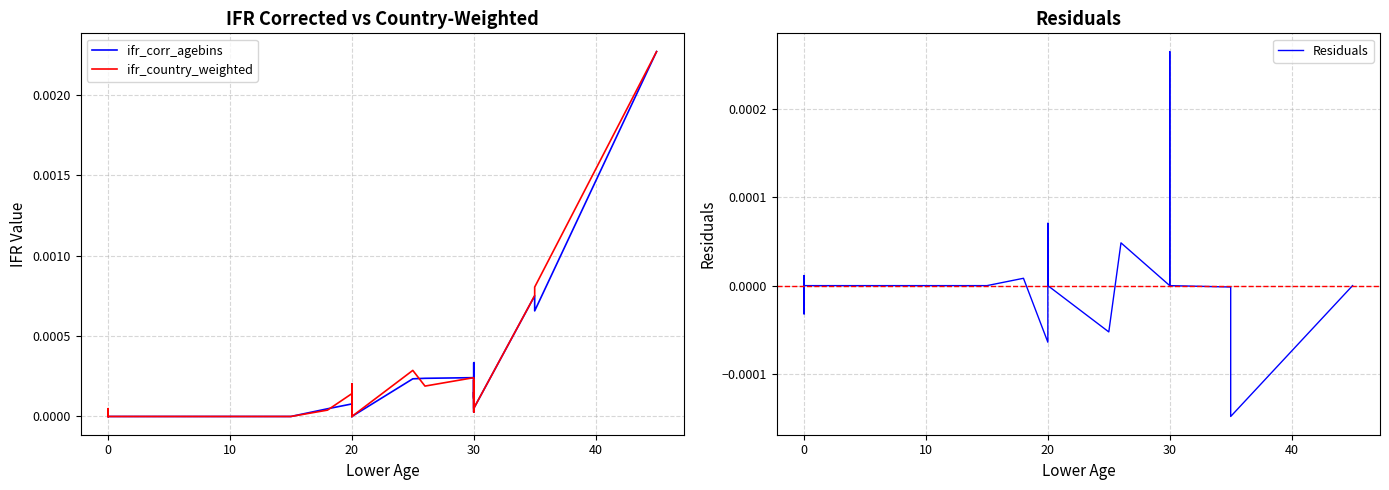

Is it true that ifr_corr_agebins equals 0.0 at 30?

False